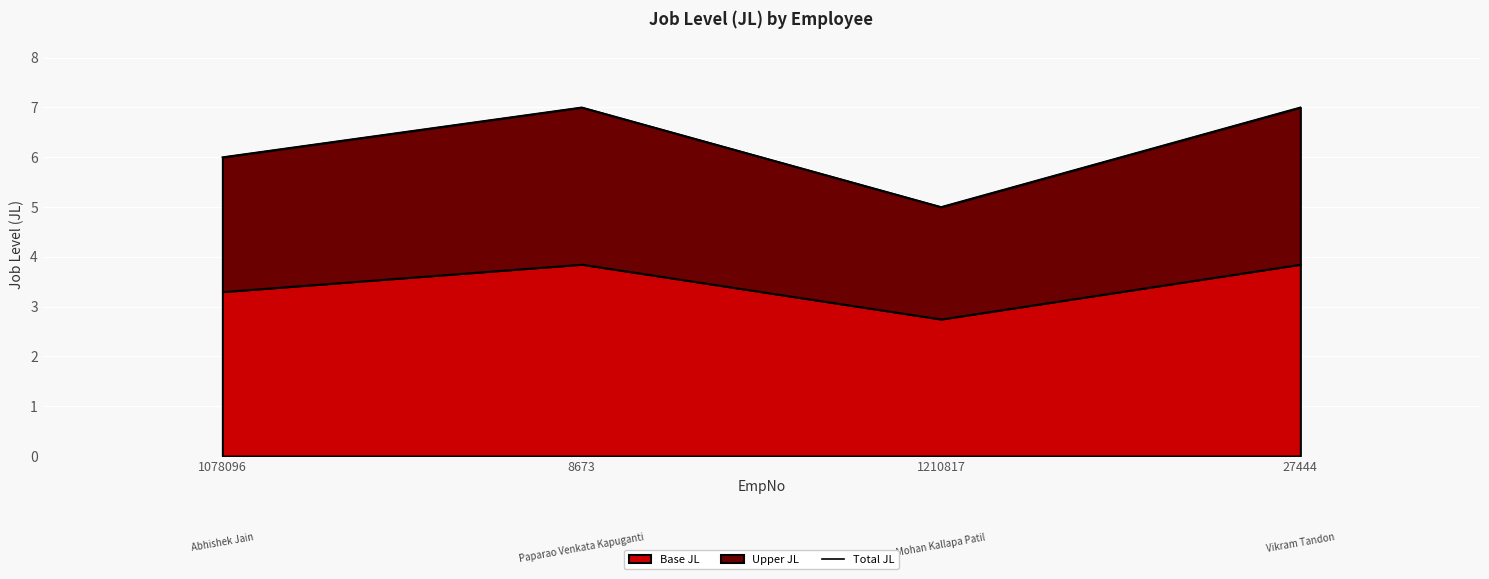

At which label is the value closest to 6?

1078096